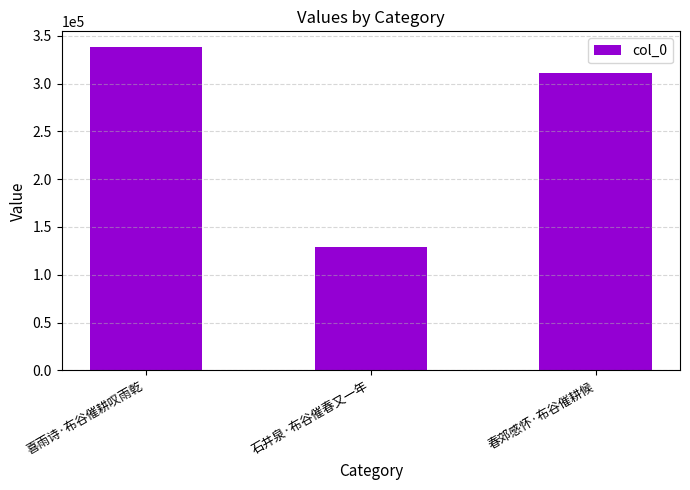

Which has a higher value, 春郊感怀·布谷催耕候 or 喜雨诗·布谷催耕叹雨乾?

喜雨诗·布谷催耕叹雨乾